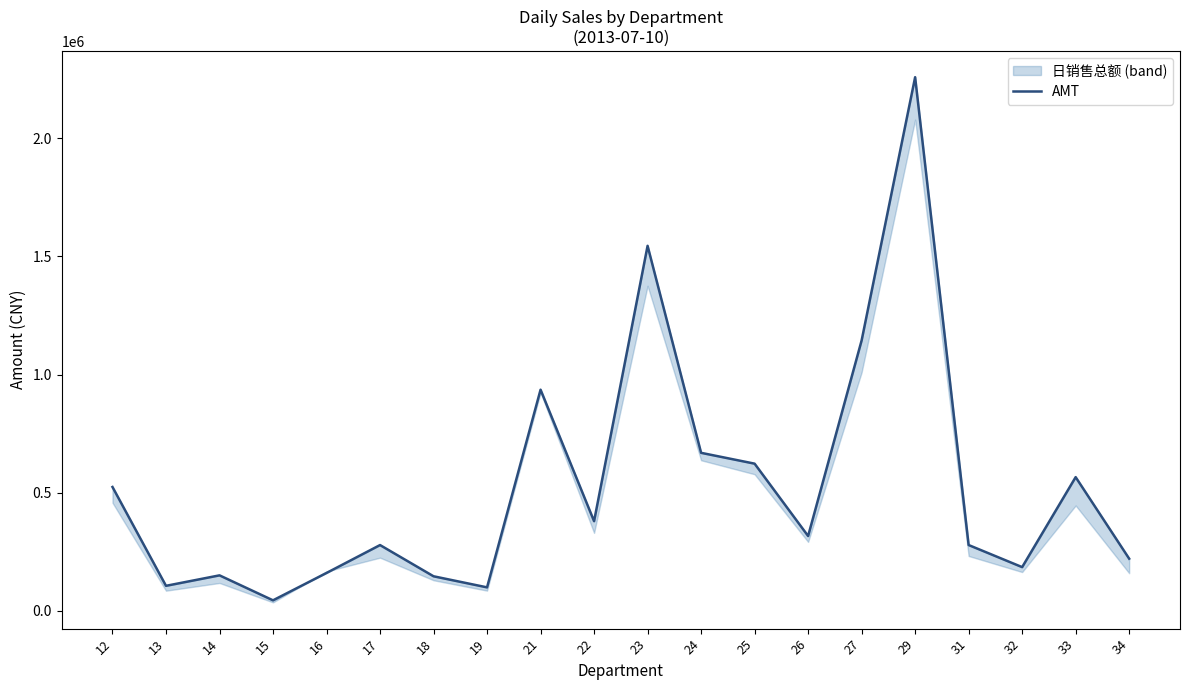

Where is the data nearest to the value 1151558?

27